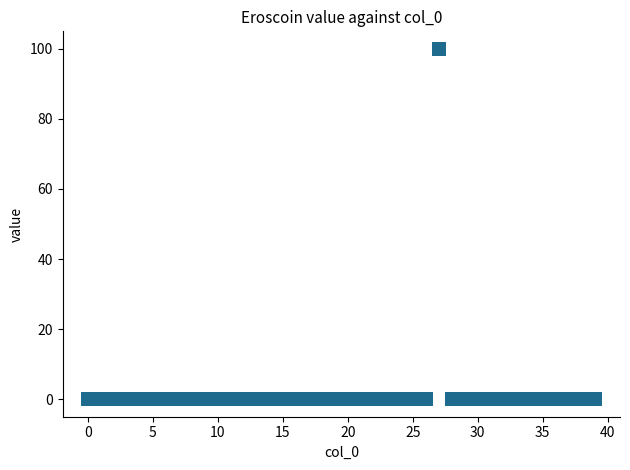

What is the range of Y values (max minus min)?

100